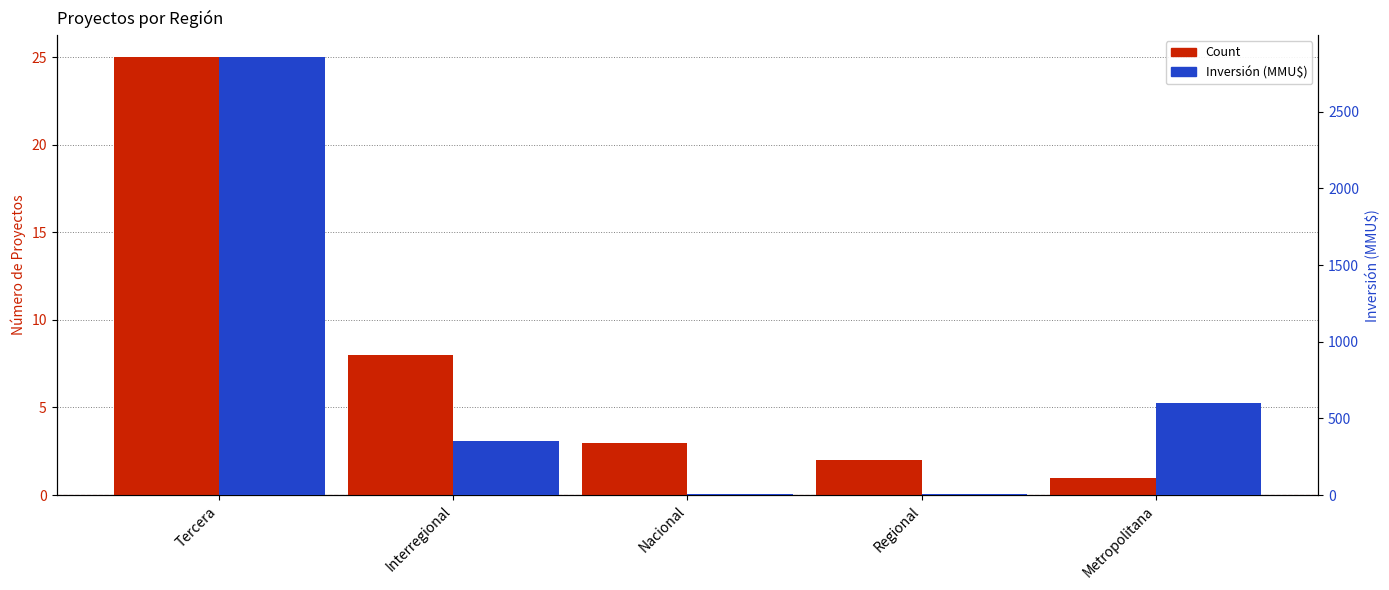

What value does the Count series have at Nacional?

3.0